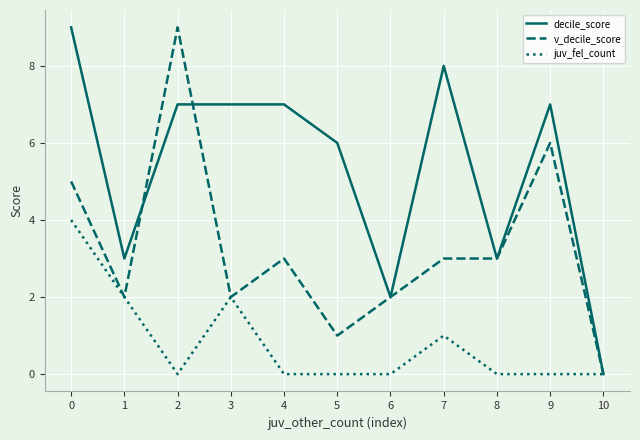

The value of decile_score at 3 is 7. True or false?

True